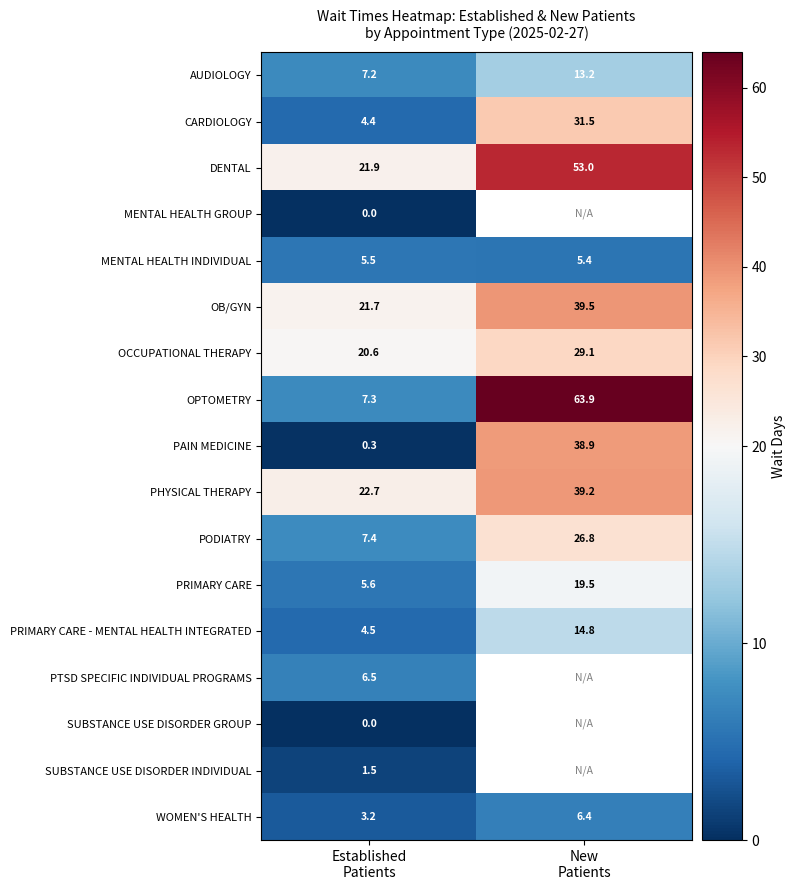

What is the maximum value for OPTOMETRY?

63.9